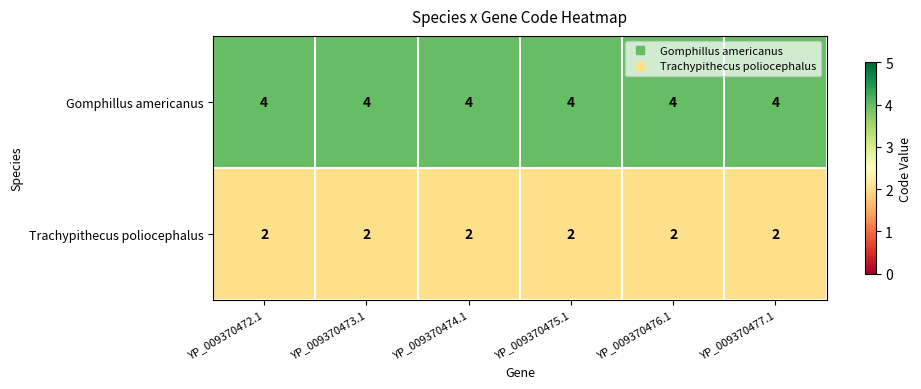

What is the sum of all Gomphillus americanus values?

24